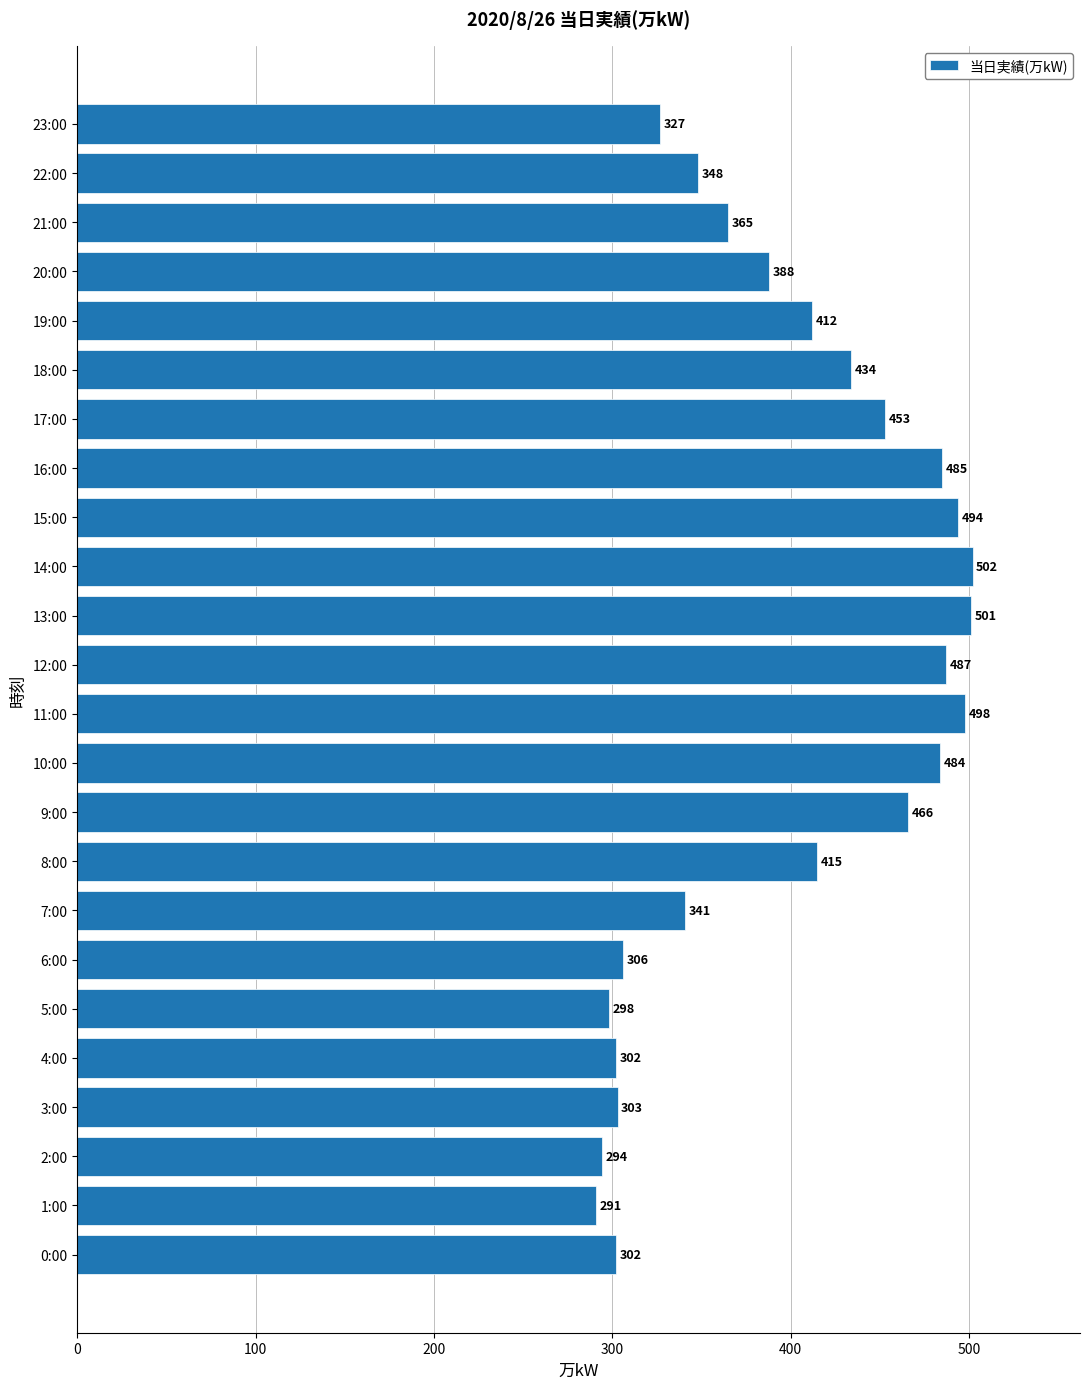

At which category does the chart reach its minimum across all series?

1:00